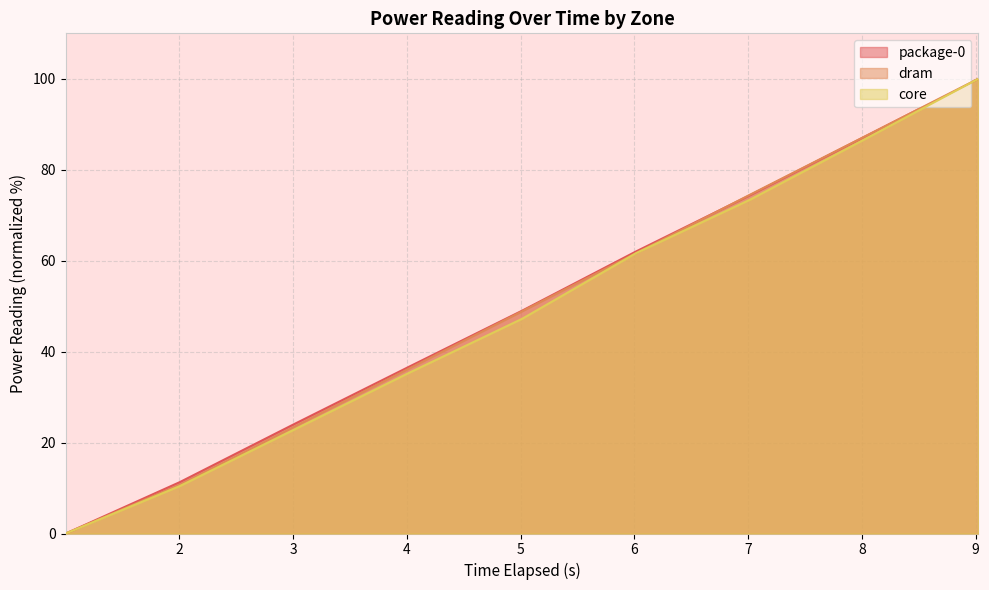

List the series in order of their peak value, lowest first.

package-0, dram, core